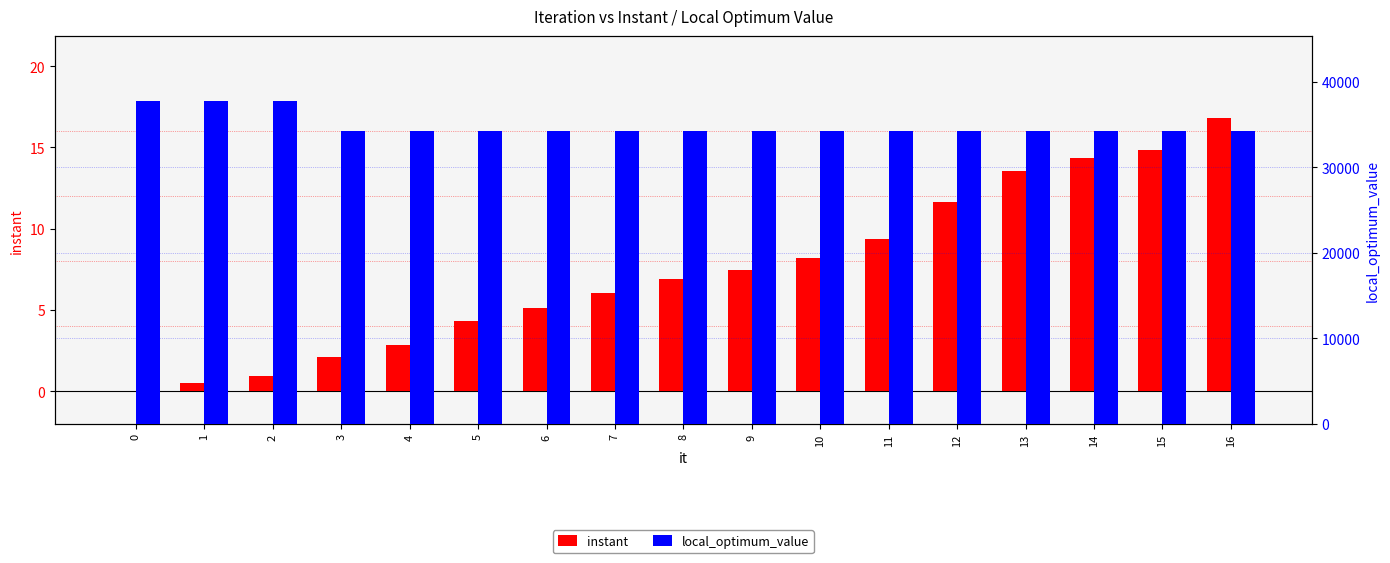

List the labels in order of local_optimum_value value, smallest first.

3, 4, 5, 6, 7, 8, 9, 10, 11, 12, 13, 14, 15, 16, 0, 1, 2